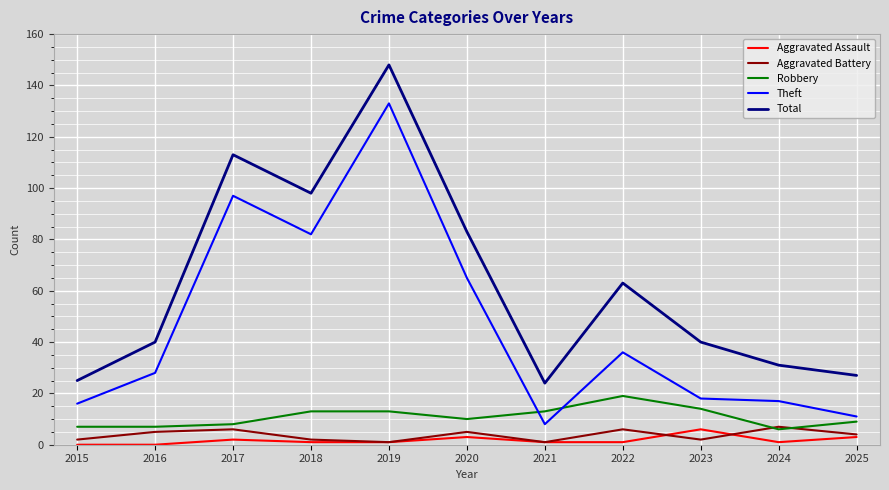

Count the number of categories in the chart.

11